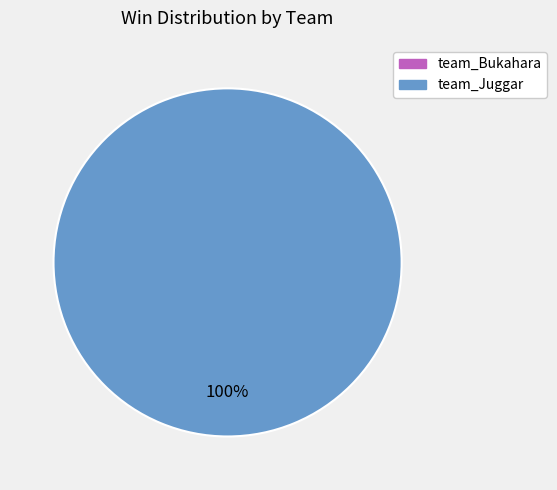

What is the smallest slice in the pie chart?

team_Bukahara